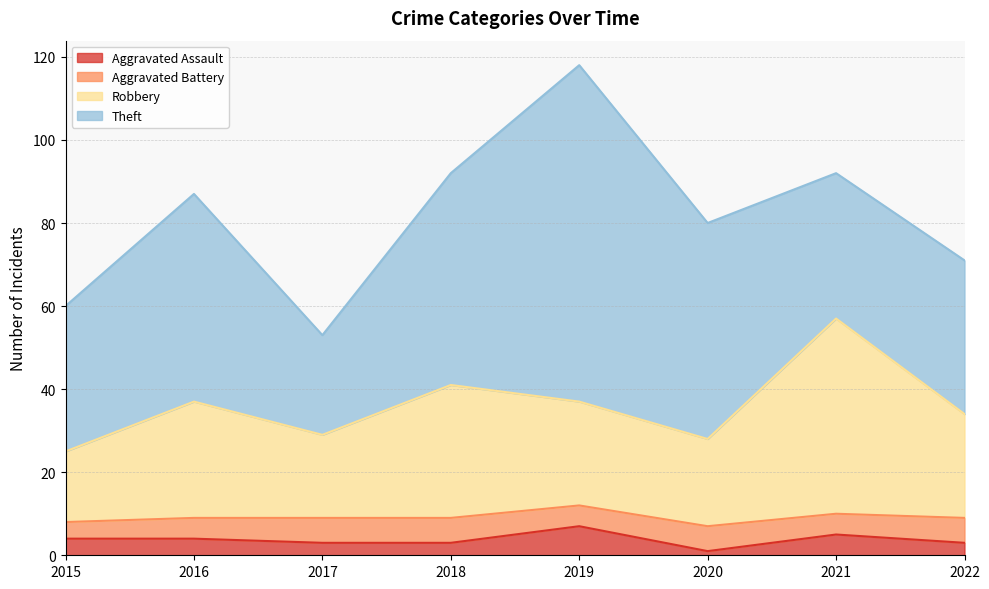

Count the Aggravated Assault values in the range 3 to 5.

6